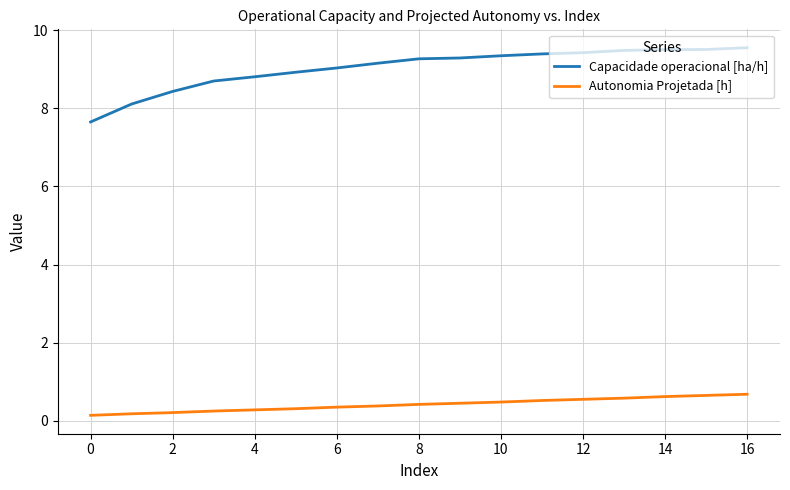

Count the number of data series in this chart.

2